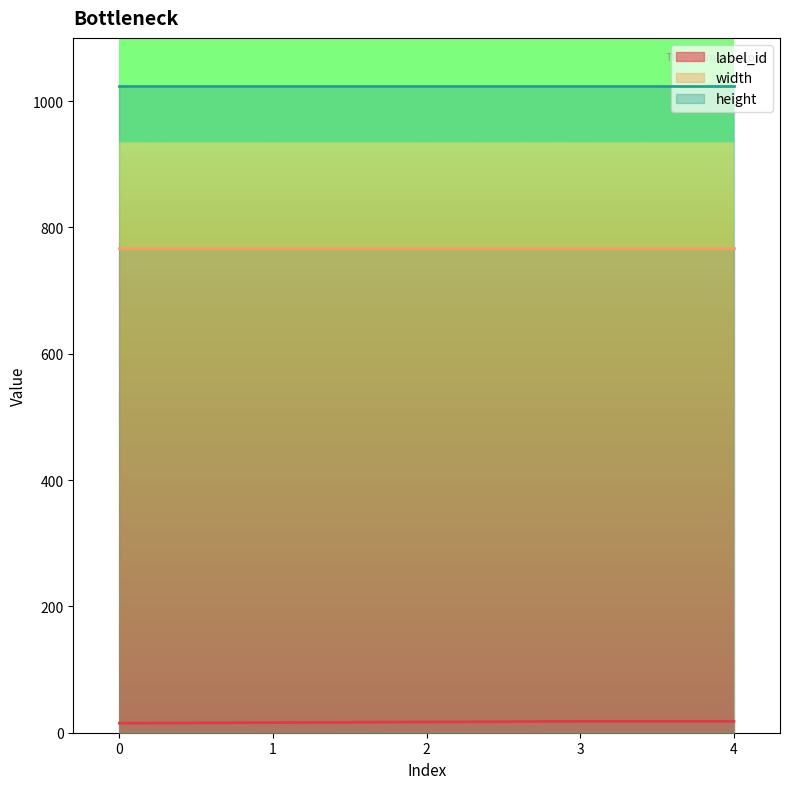

Is the value of label_id at 3 greater than the value of height at 3?

No